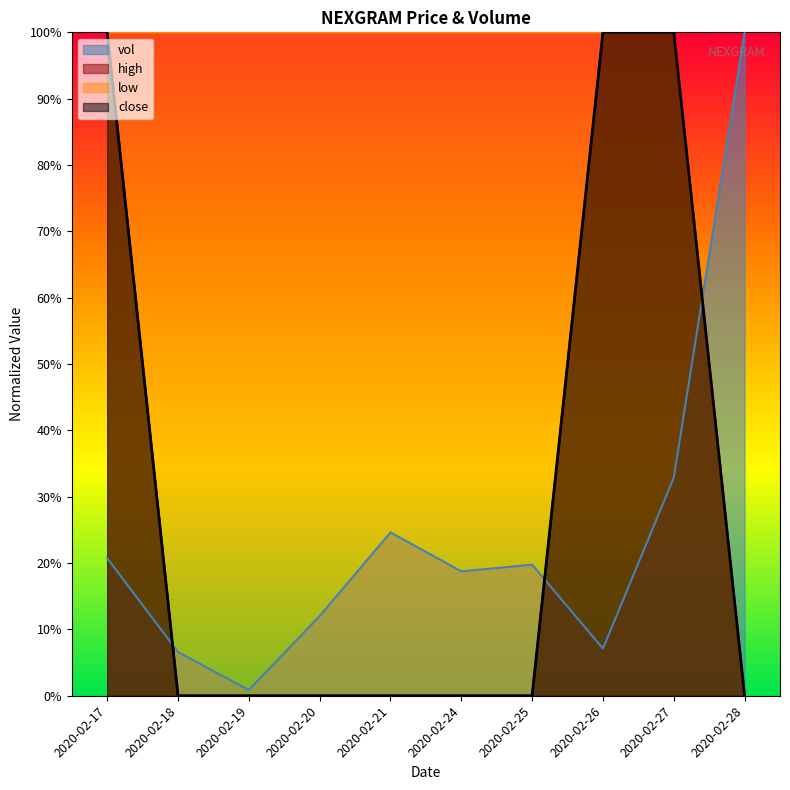

How many values in the close series exceed 0?

3